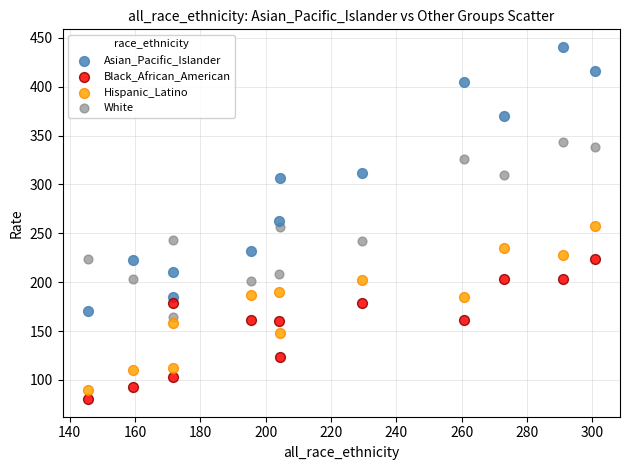

Which series has the largest Y range (max minus min)?

Asian_Pacific_Islander